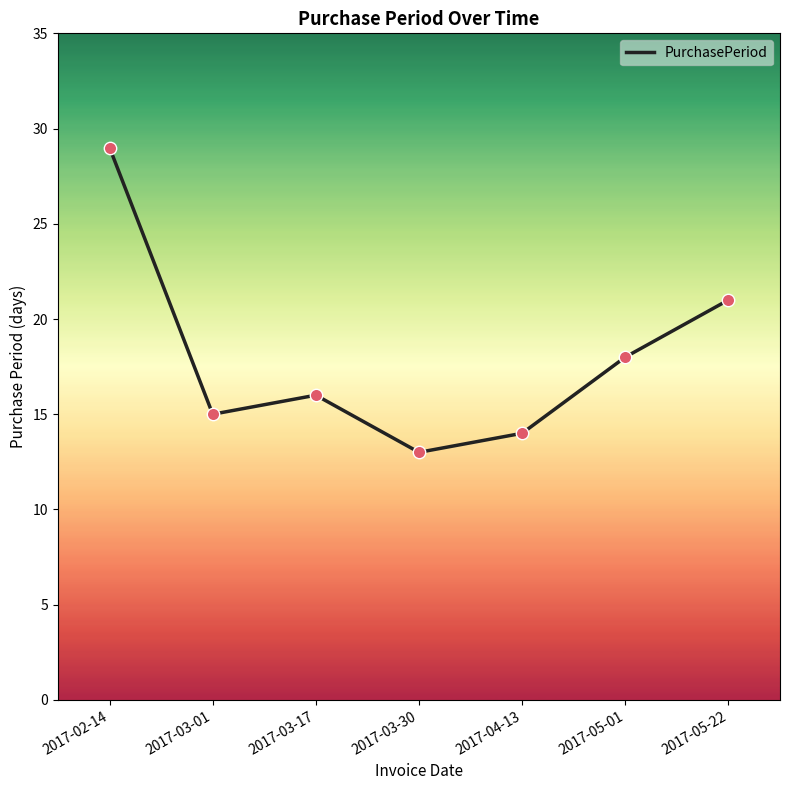

Between 2017-05-22 and 2017-05-01, which is larger?

2017-05-22